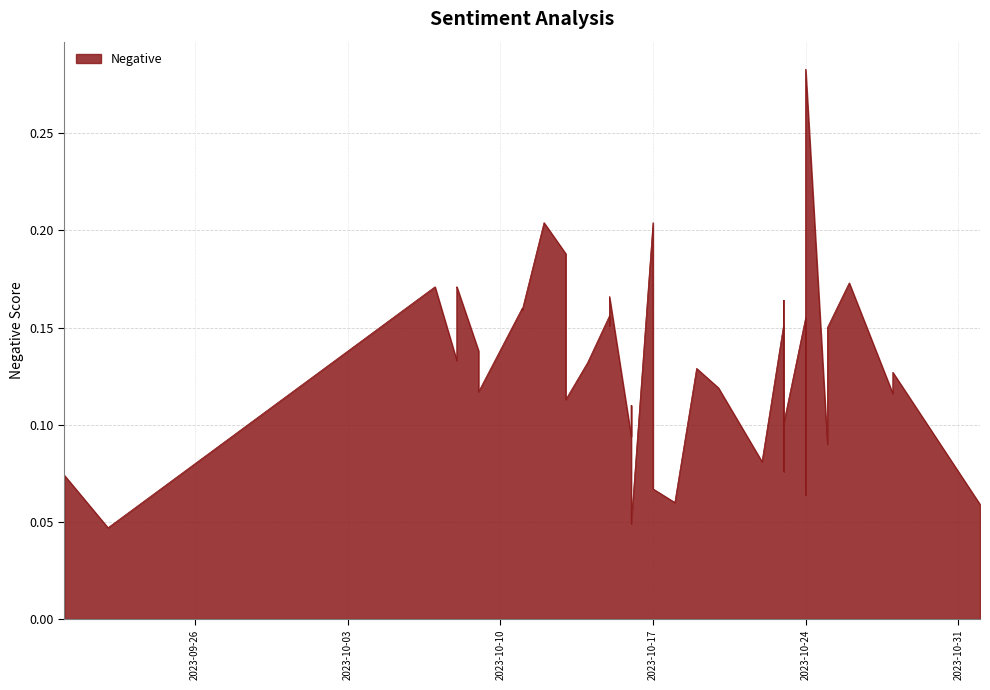

The chart shows a value of 0.3 at 2023-10-07. True or false?

False